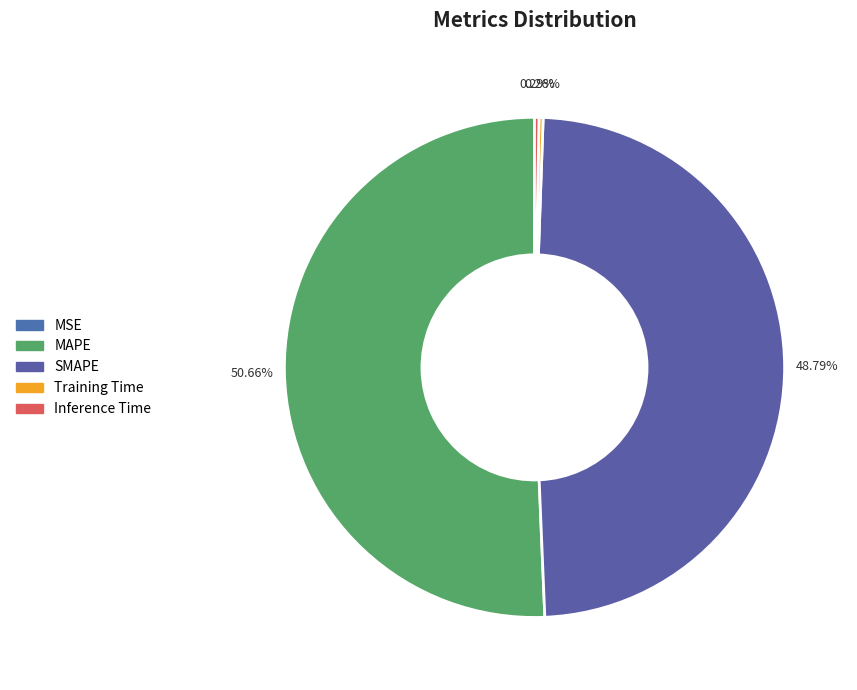

Rank the categories by value from highest to lowest.

MAPE, SMAPE, Inference Time, Training Time, MSE